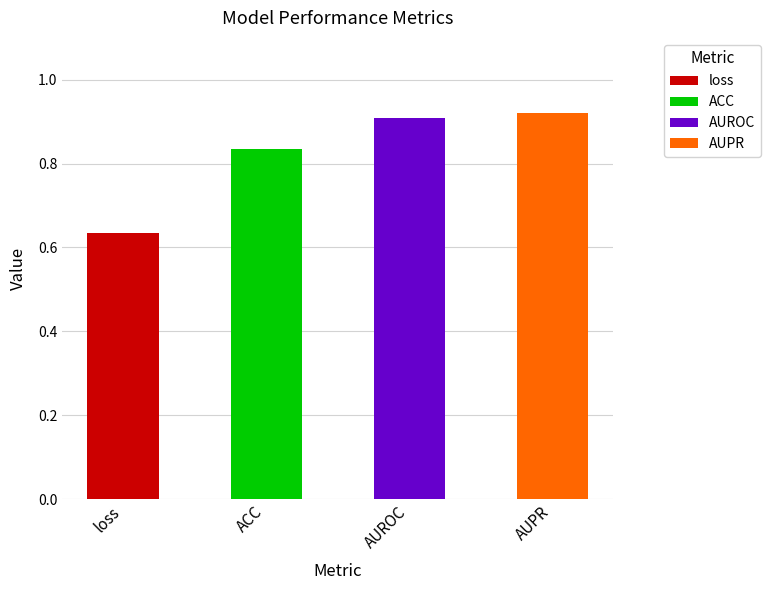

How many values are between 0 and 1?

4